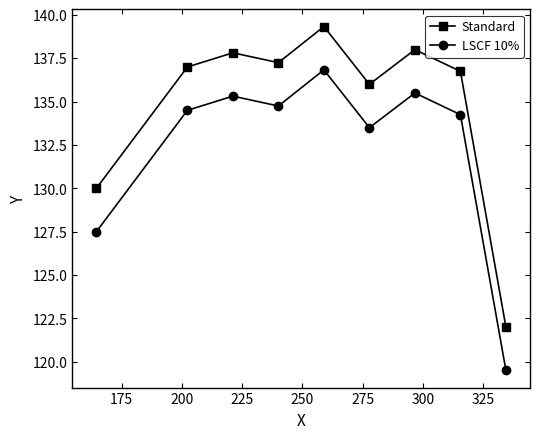

True or false: LSCF 10% and Standard intersect in this chart.

False